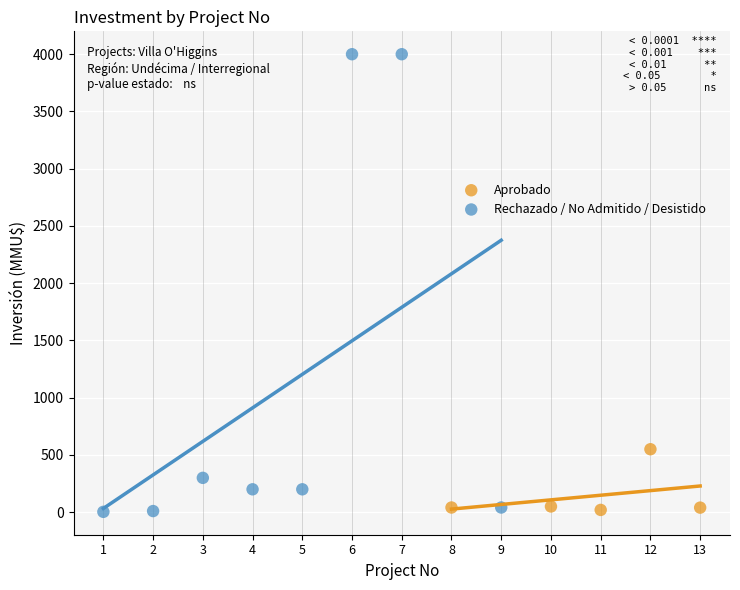

Which series has the largest Y range (max minus min)?

Rechazado / No Admitido / Desistido